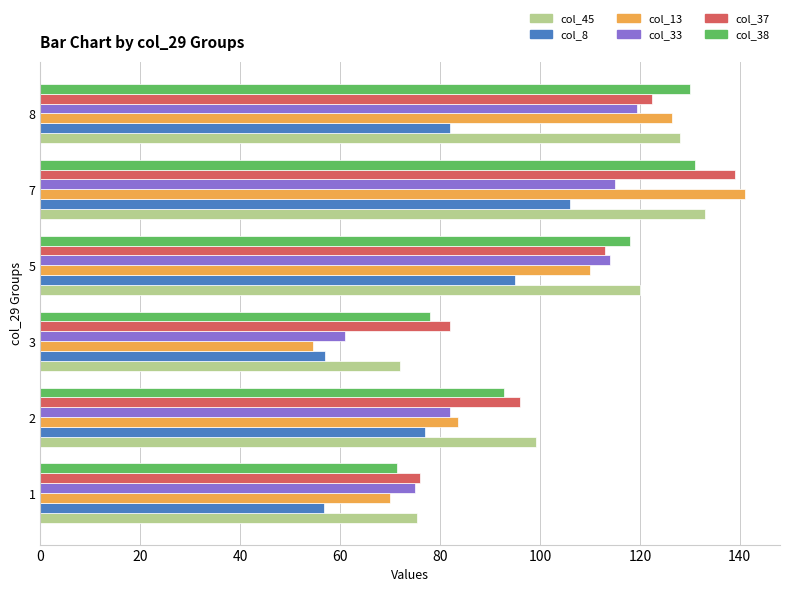

At which category is the sum across all series the highest?

7